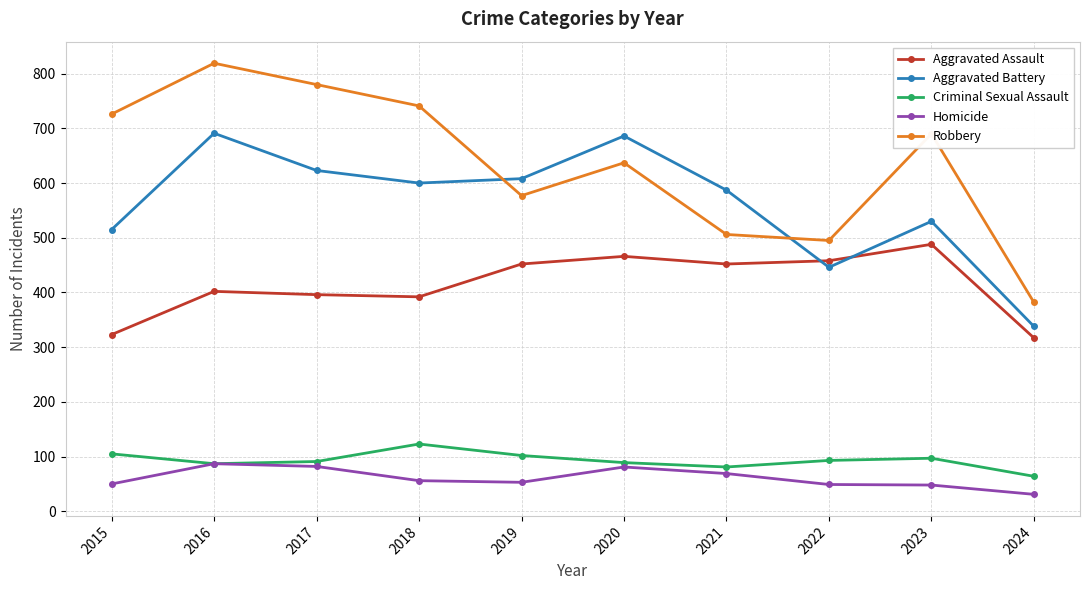

What is the difference between the maximum and minimum values in the Robbery series?

437